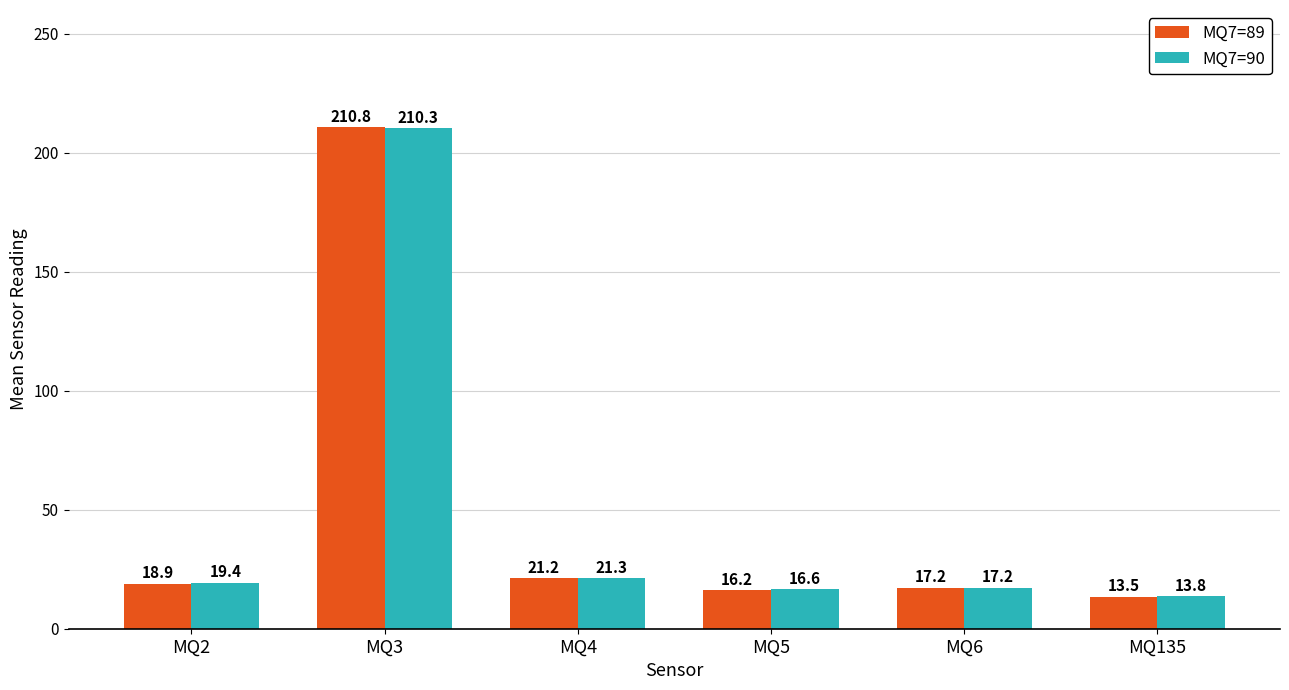

What are all the series names shown in the legend?

MQ7=89, MQ7=90